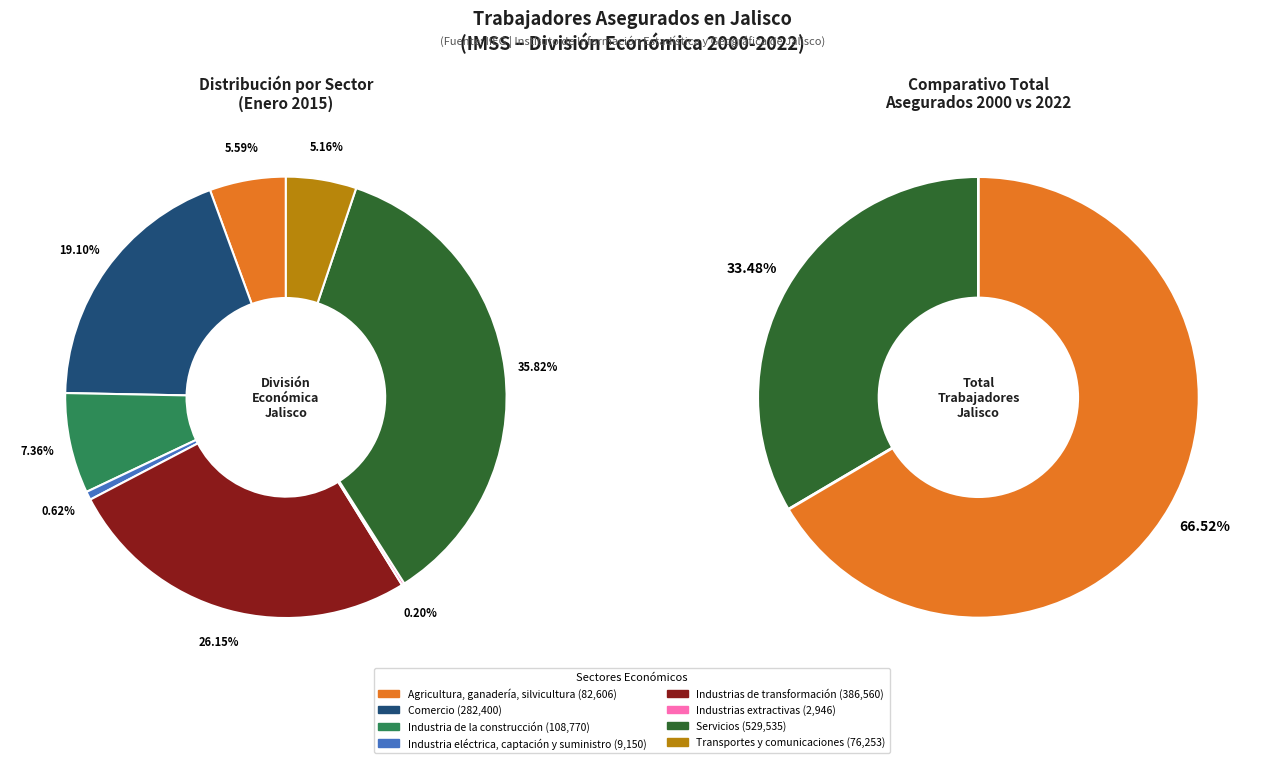

What percentage is the Transportes y
comunicaciones slice, to the nearest percent?

5%